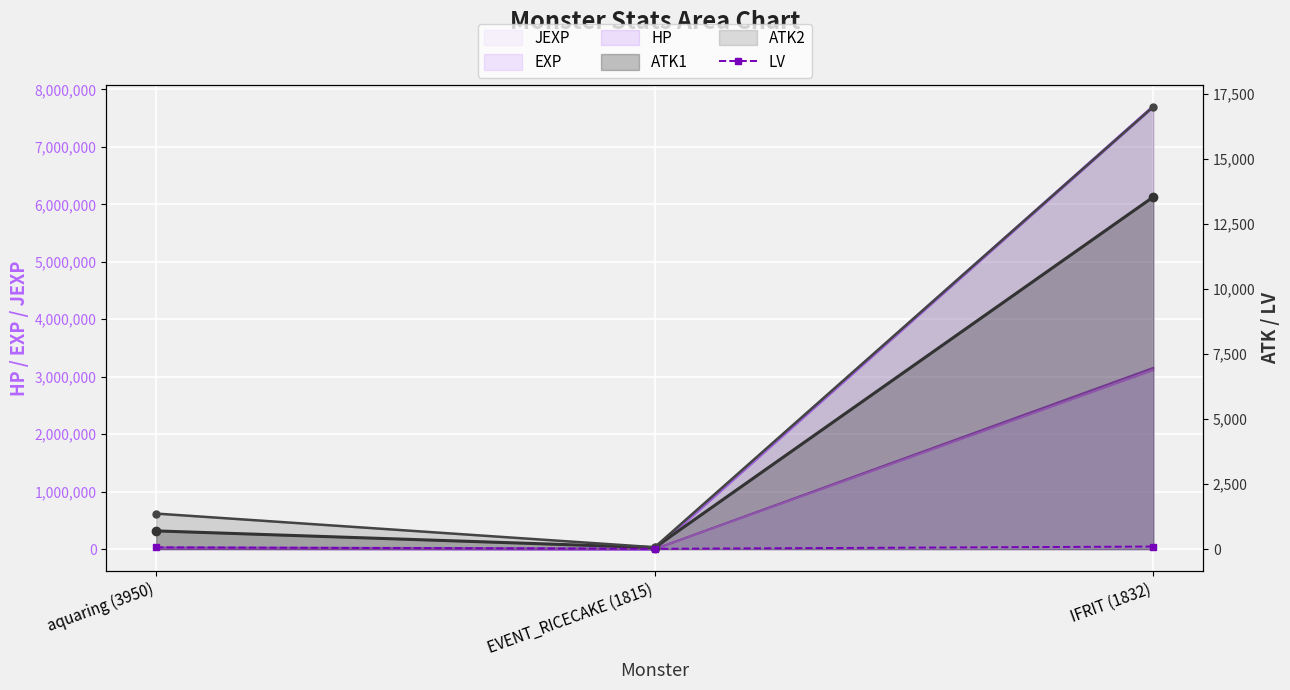

What is the sum of the values at aquaring (3950) and EVENT_RICECAKE (1815)?

79